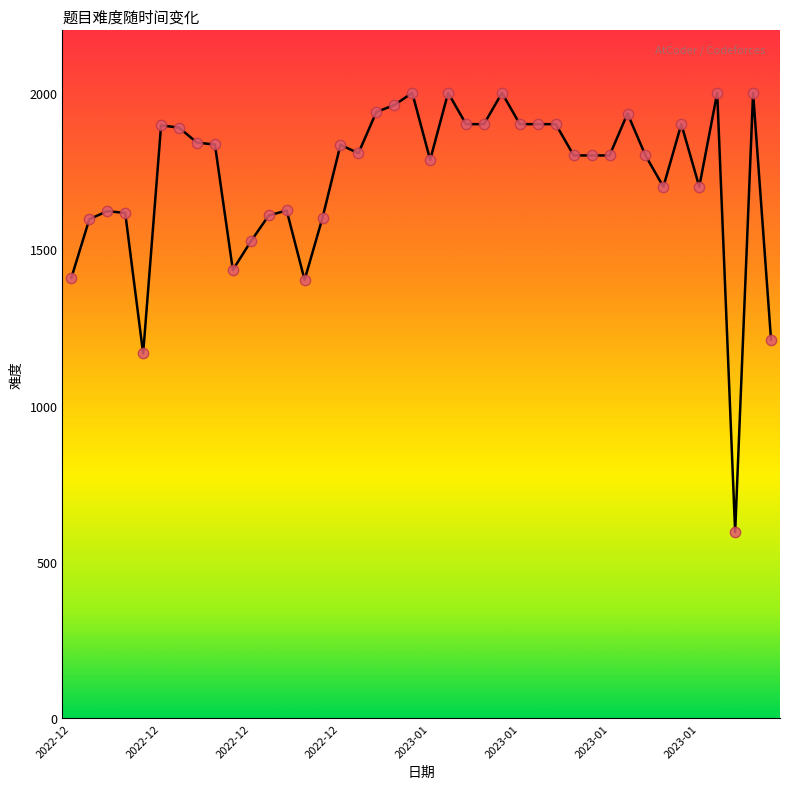

What is the difference between the maximum and minimum values?

1404